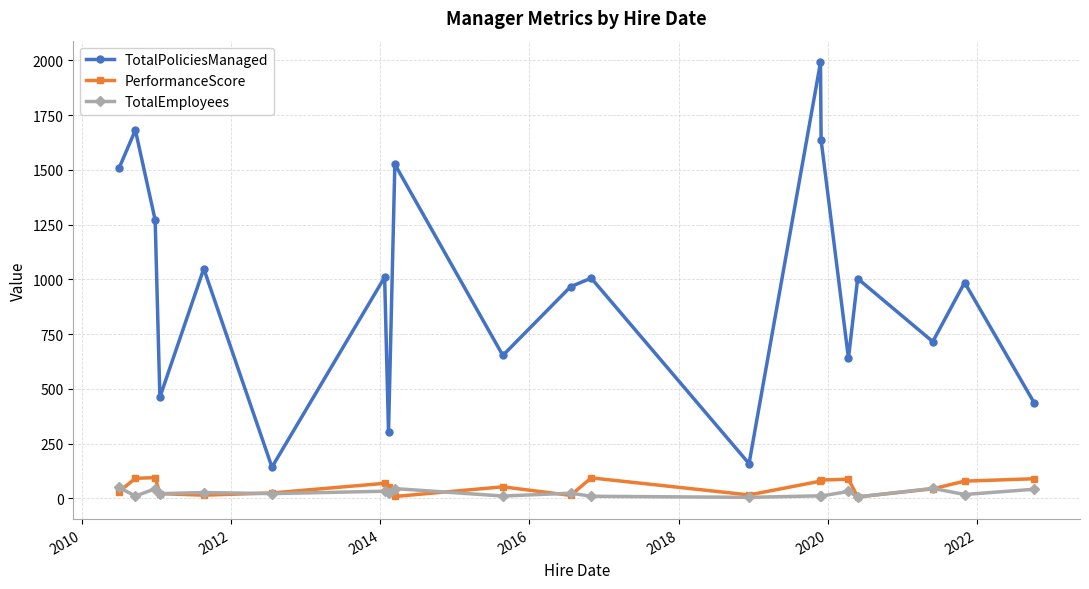

How many interior local peaks does the TotalPoliciesManaged series have?

8